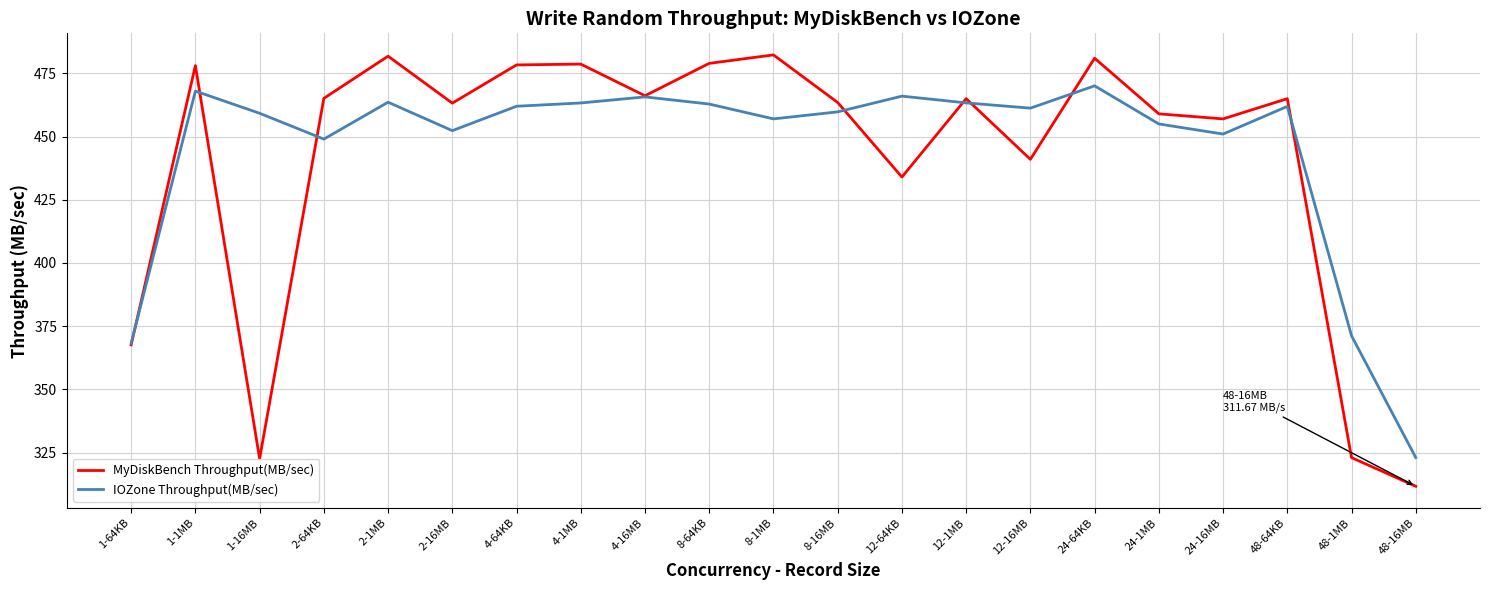

At which label is IOZone Throughput(MB/sec) closest to 396?

48-1MB